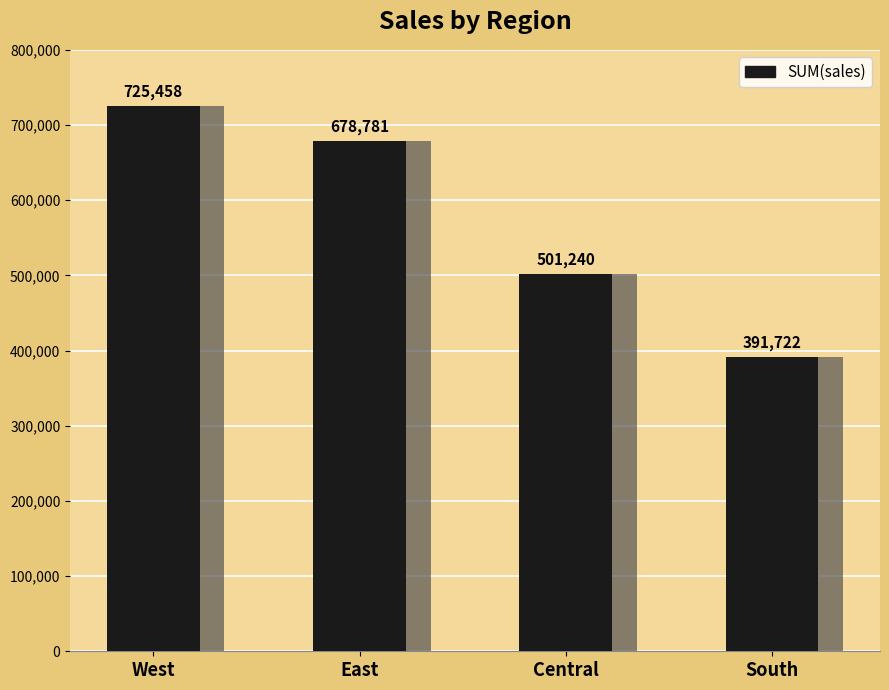

What is the change in value from Central to South?

-109518.0